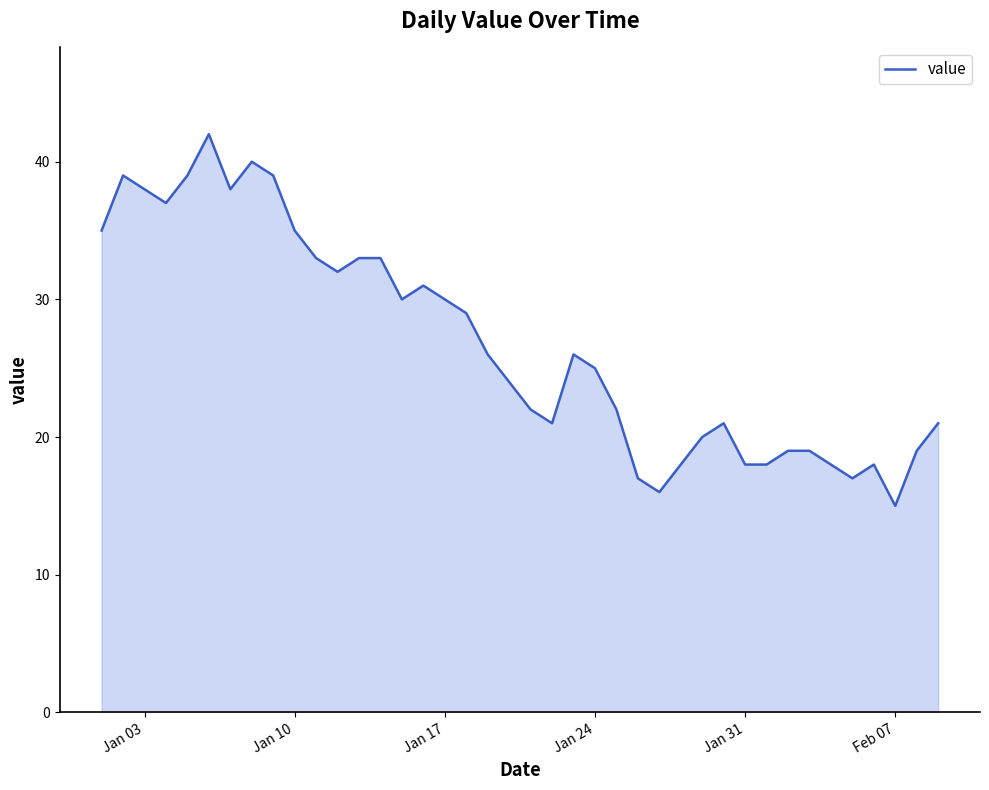

What is the difference between the maximum and minimum values?

27